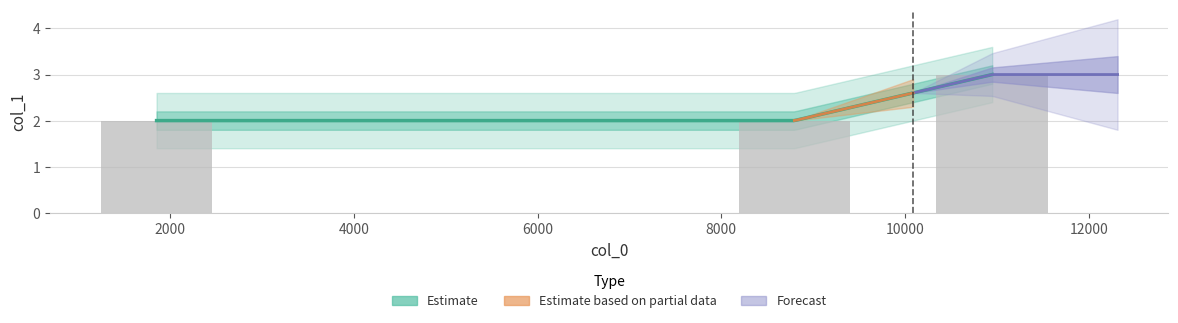

What is the ratio of the value at 8795 to the value at 10948?

0.7